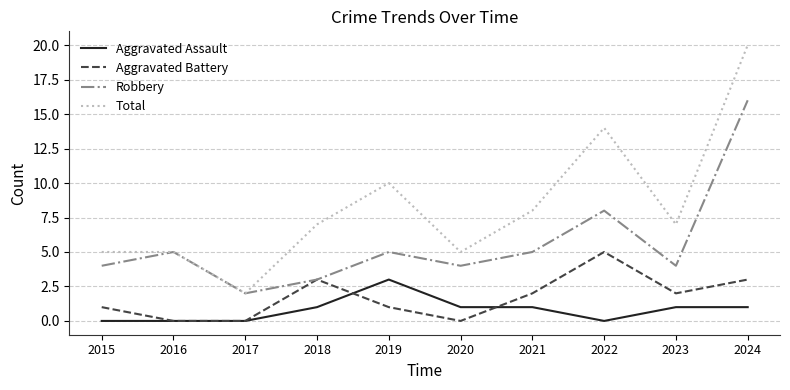

What is the average value of the Total series?

8